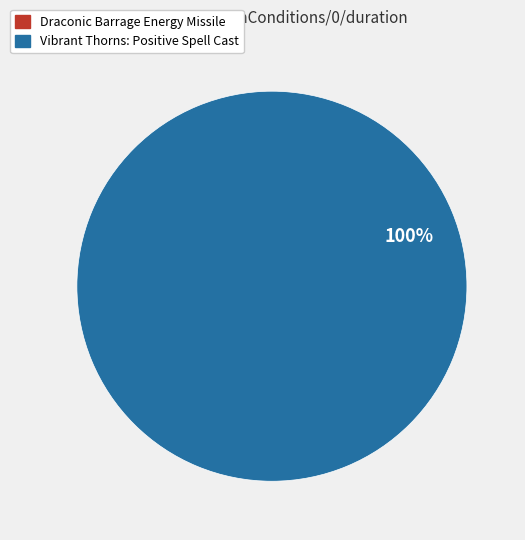

The Vibrant Thorns: Positive Spell Cast slice represents 100% of the pie. True or false?

True